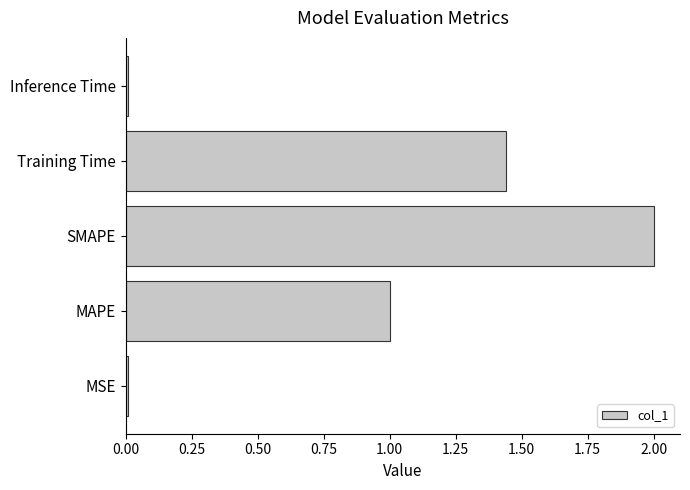

The chart shows a value of 1.0 at MAPE. True or false?

True